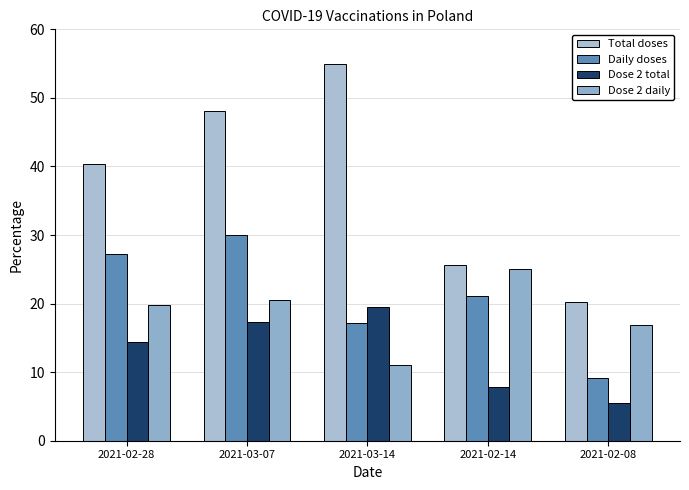

At which category does the chart reach its peak across all series?

2021-03-14